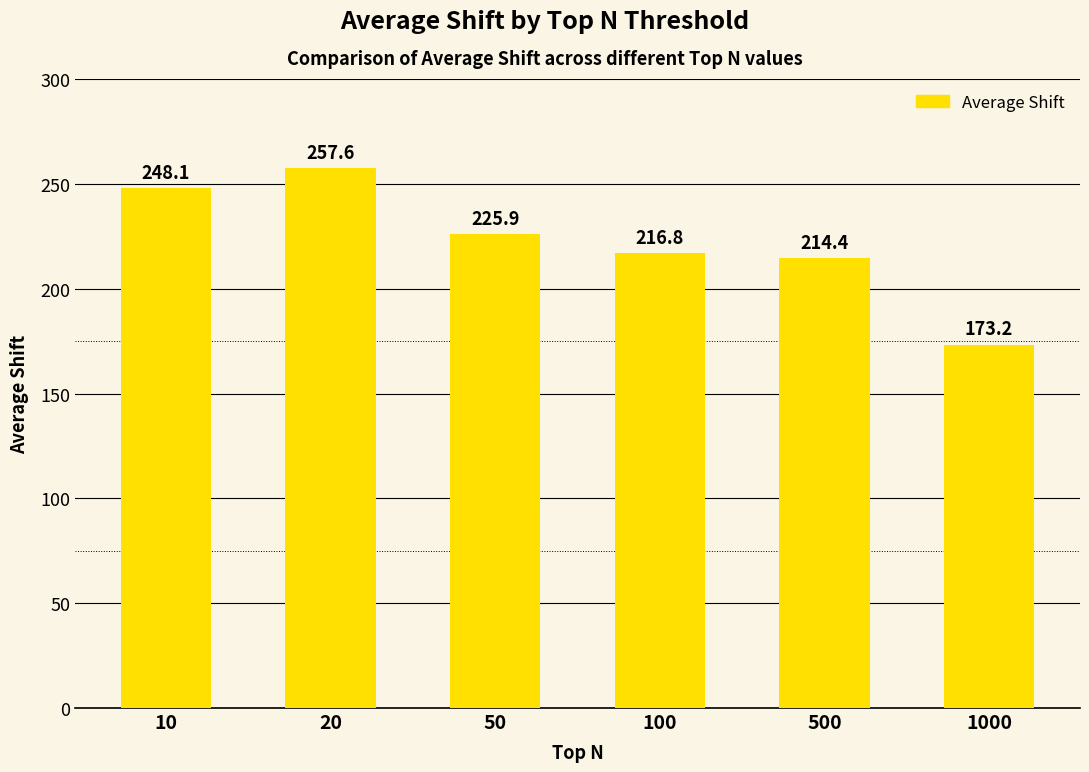

How many data points does each series have?

6